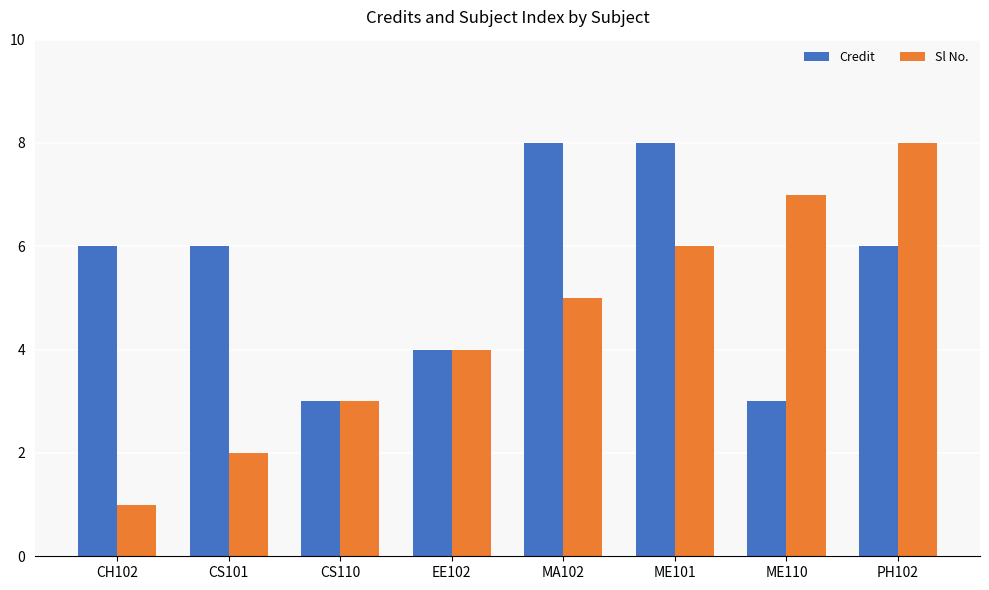

Reading left to right, transcribe all the data shown in this chart.

Credit: 6	6	3	4	8	8	3	6
Sl No.: 1	2	3	4	5	6	7	8